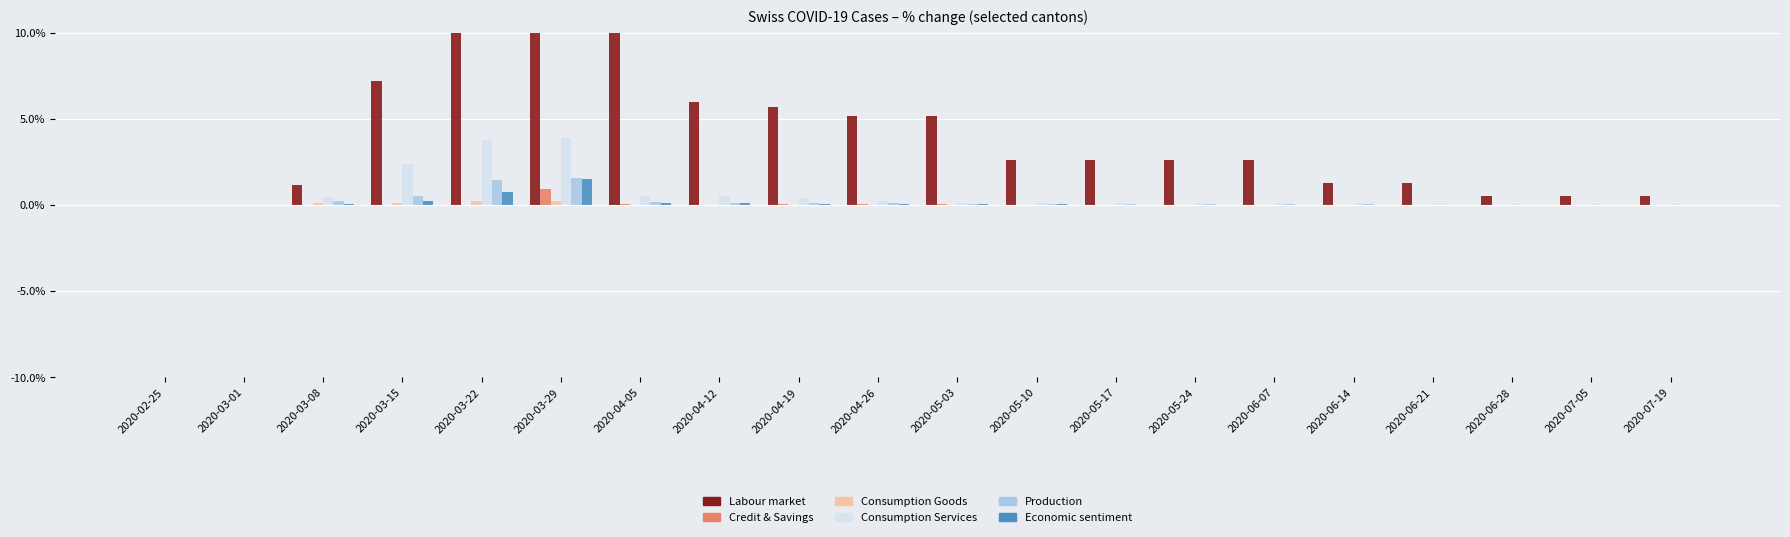

Rank the series by their maximum value, from lowest to highest.

Consumption Goods, Credit & Savings, Economic sentiment, Production, Consumption Services, Labour market